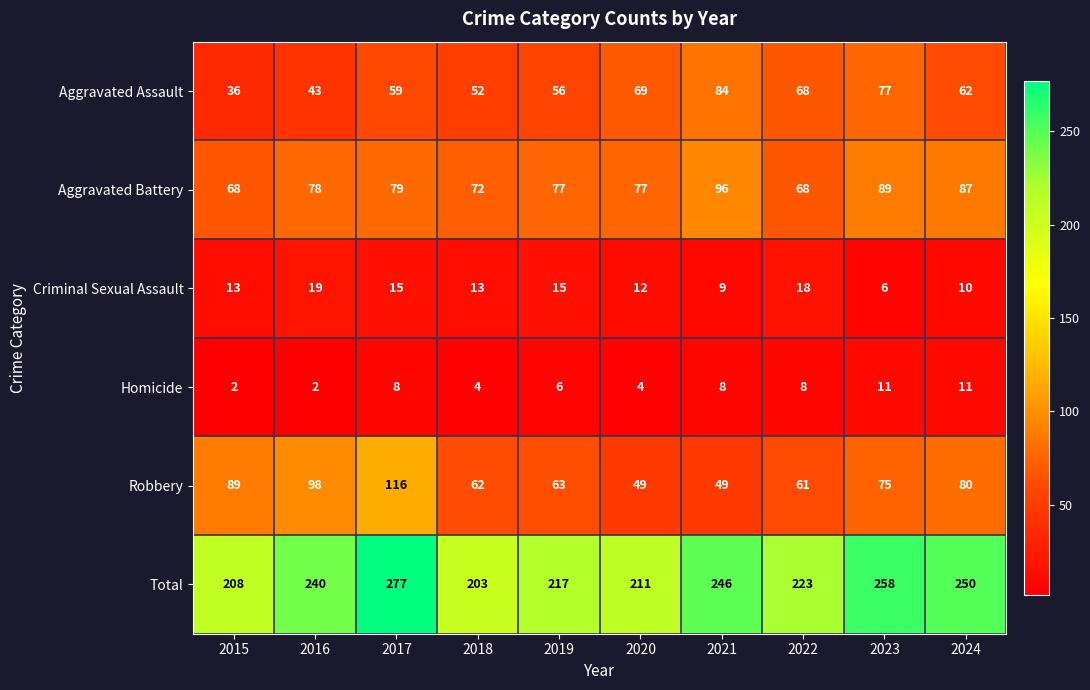

At which category is the sum across all series the highest?

2017